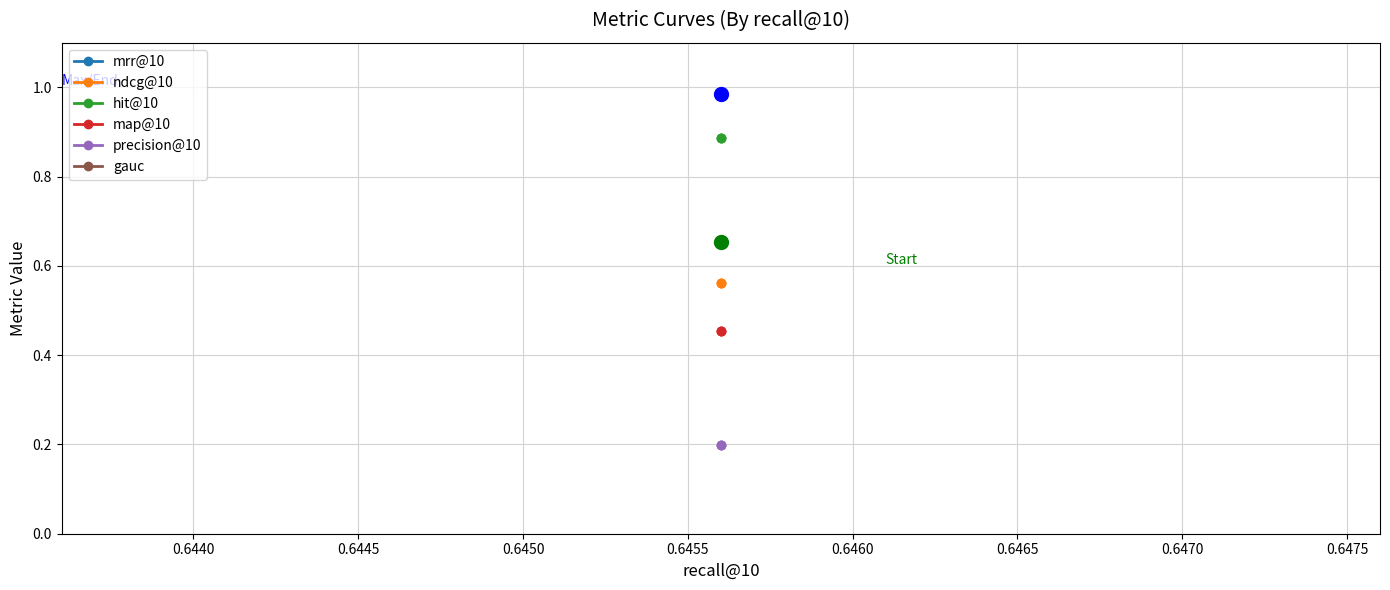

What is the sum of all mrr@10 values?

2.0